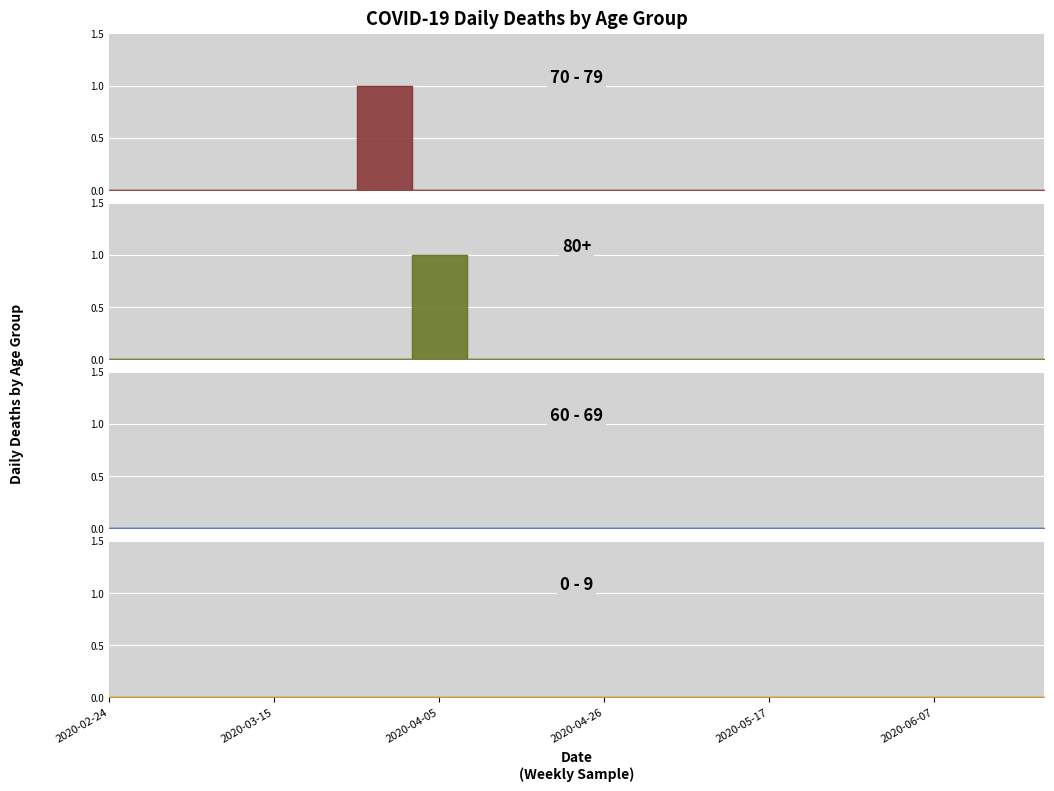

True or false: 20 - 29 has more than 2 interior local peaks.

False